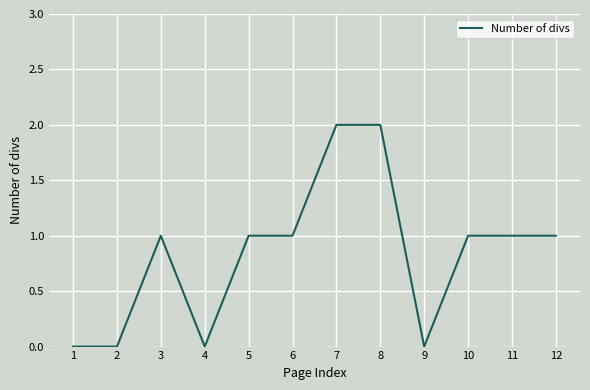

True or false: the data shows 1 at 3.

True